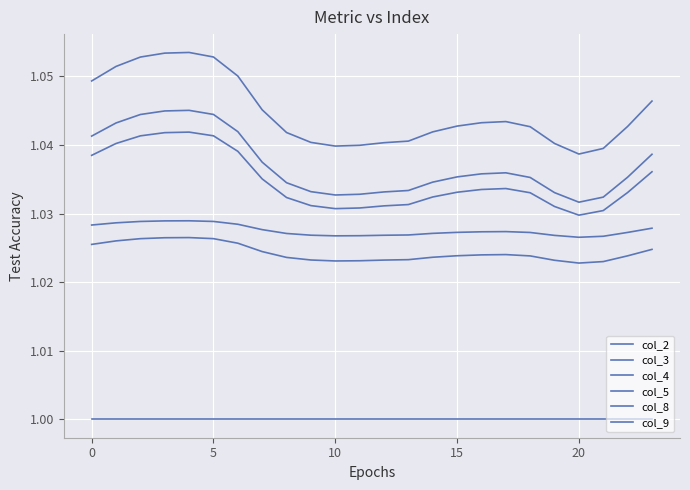

Which series has the largest total across all categories?

col_4